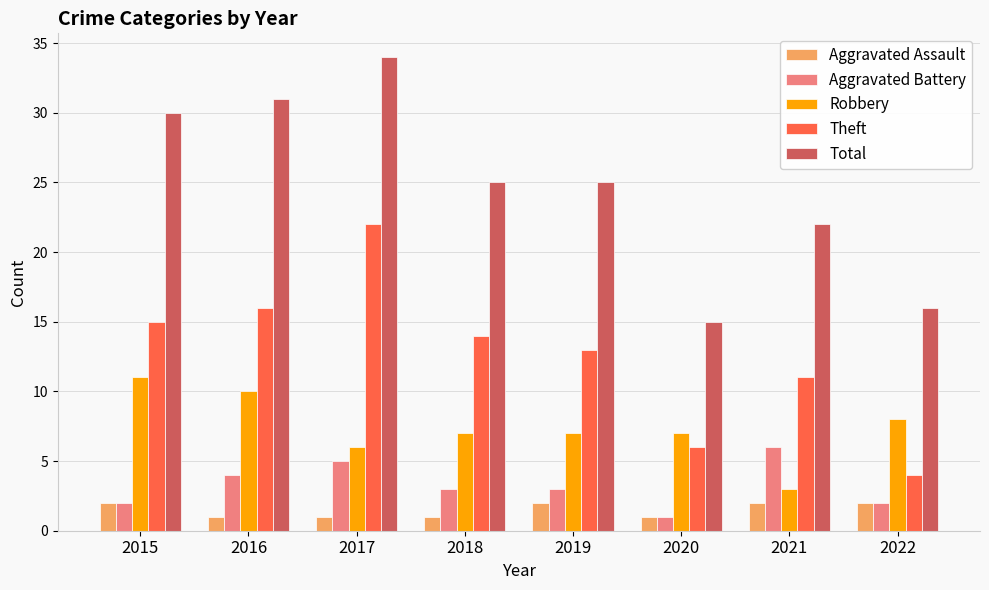

What is the average value of the Aggravated Assault series?

2